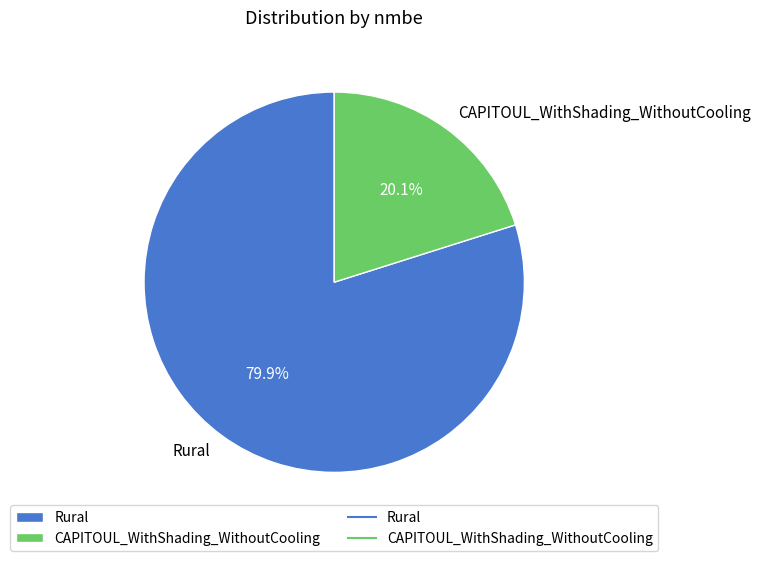

How much of the chart is everything except CAPITOUL_WithShading_WithoutCooling?

79.9%